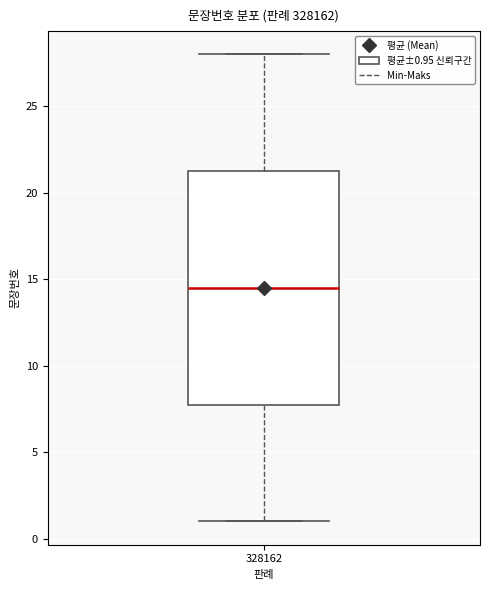

Transcribe this box plot: give where the median line is, the range the box spans, and where the two whiskers end, as read against the y-axis. The values are not printed on the chart, so give them approximately, as read against the axis.

median 14.5, box 8.0 to 21.5, whiskers 1.0 to 28.0